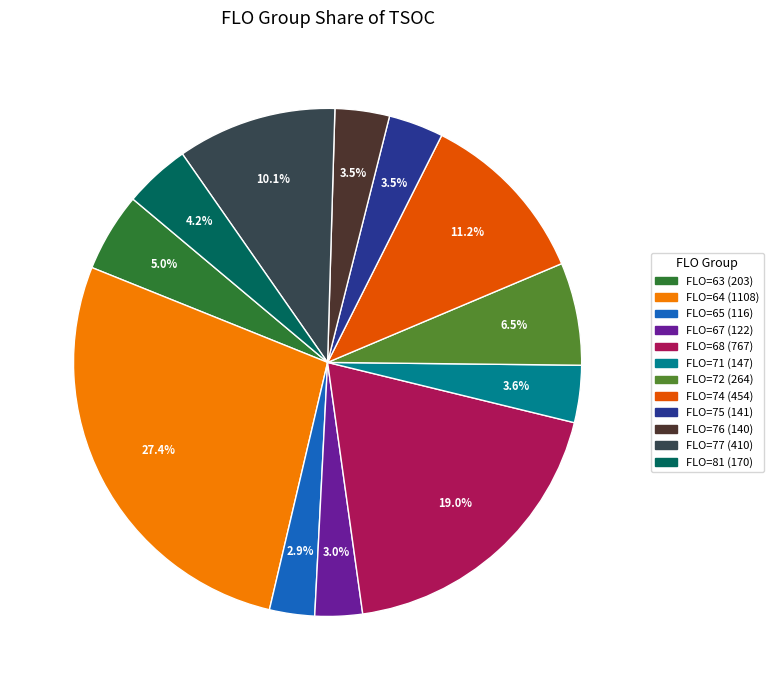

Is there any slice that represents more than half of the pie?

No